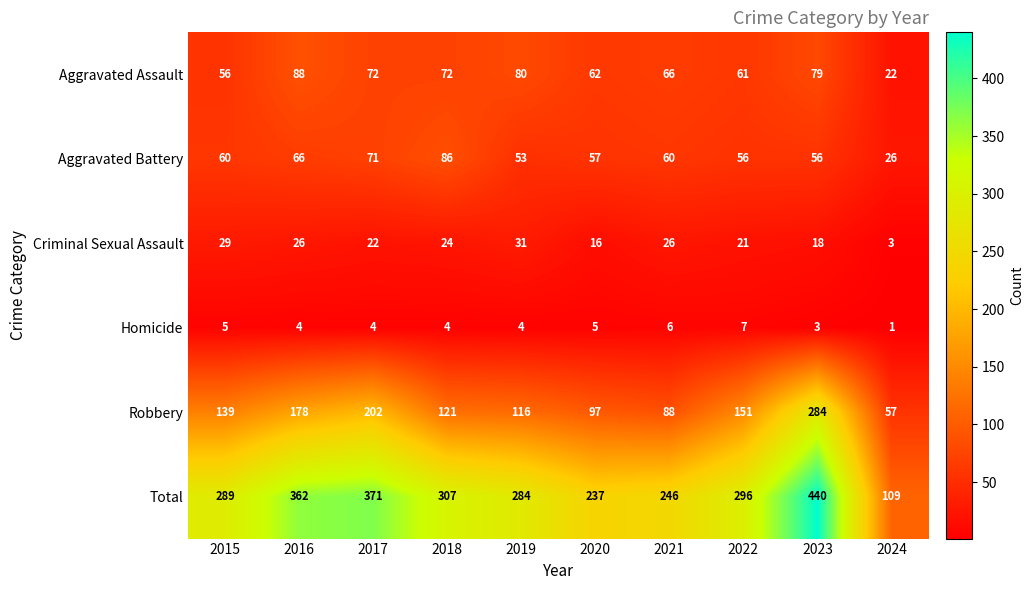

Which label corresponds to the largest value in the chart?

2023